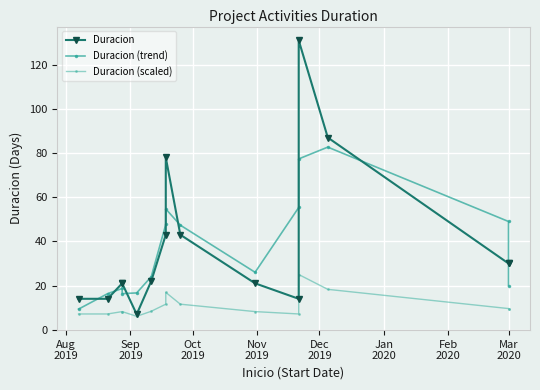

List the series in order of their peak value, highest first.

Duracion, Duracion (trend), Duracion (scaled)